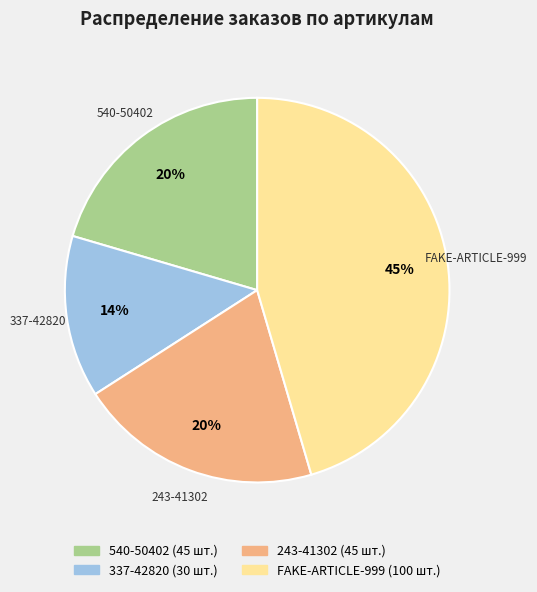

Combined, do 337-42820 and 243-41302 account for over 50%?

No